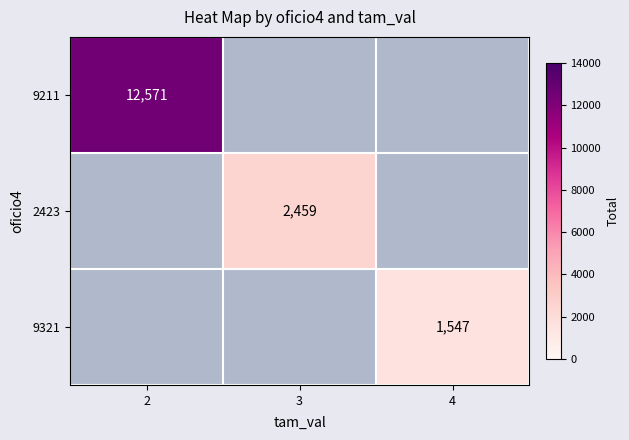

Which has a higher value, 4 or 2?

2